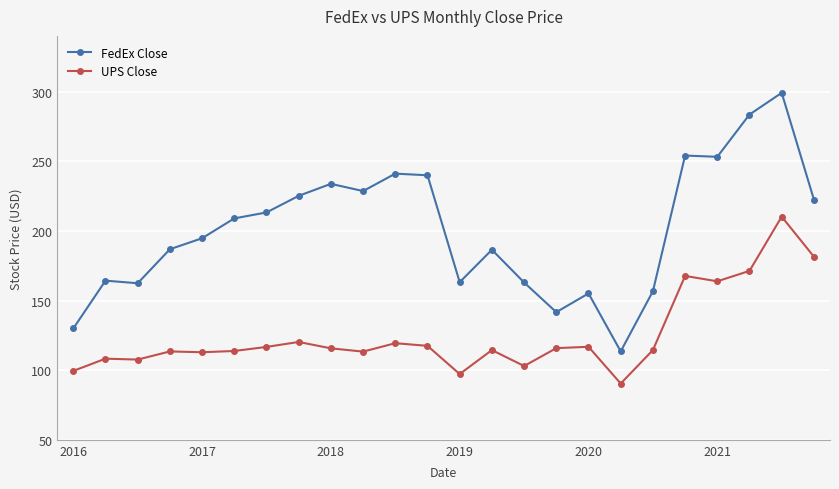

Rank the series by their average value, from lowest to highest.

UPS Close, FedEx Close